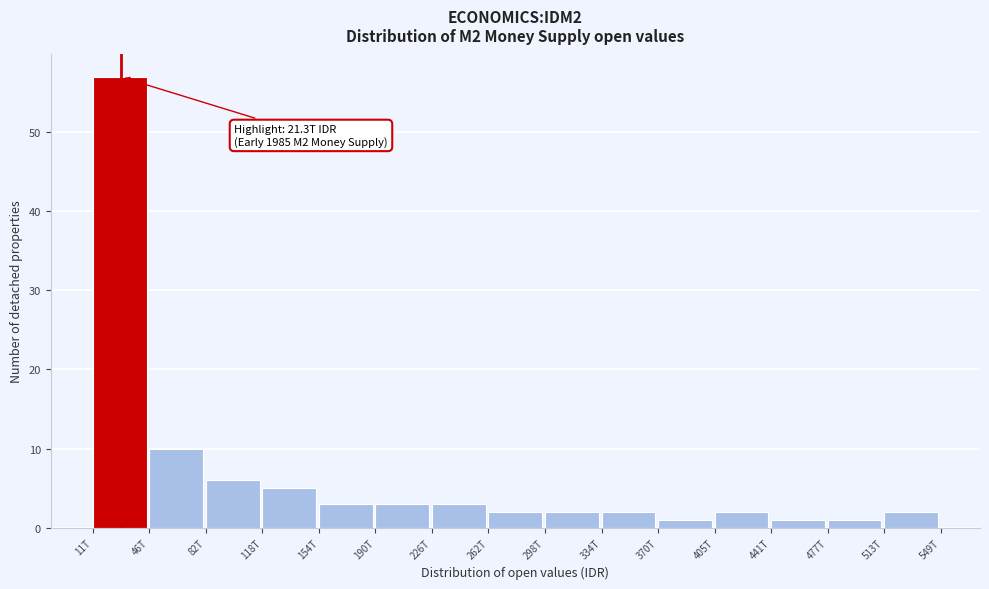

Reading right to left, what are all the values shown in this chart?

2	1	1	2	1	2	2	2	3	3	3	5	6	10	57